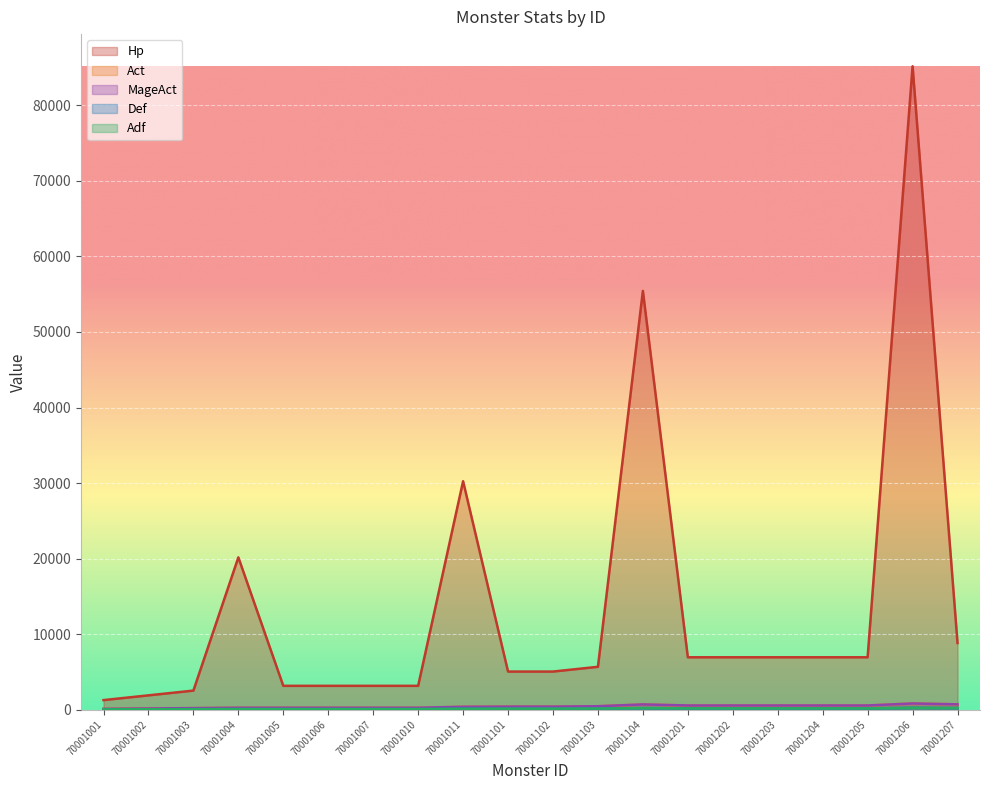

What is the sum of all Hp values?

268506